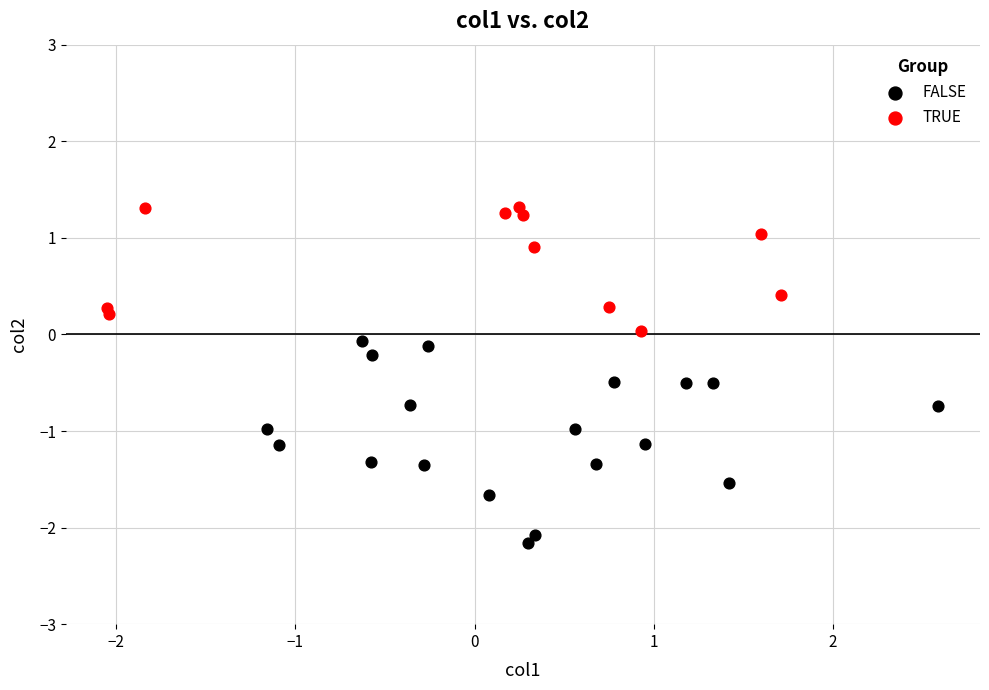

Which series reaches the minimum Y coordinate?

FALSE